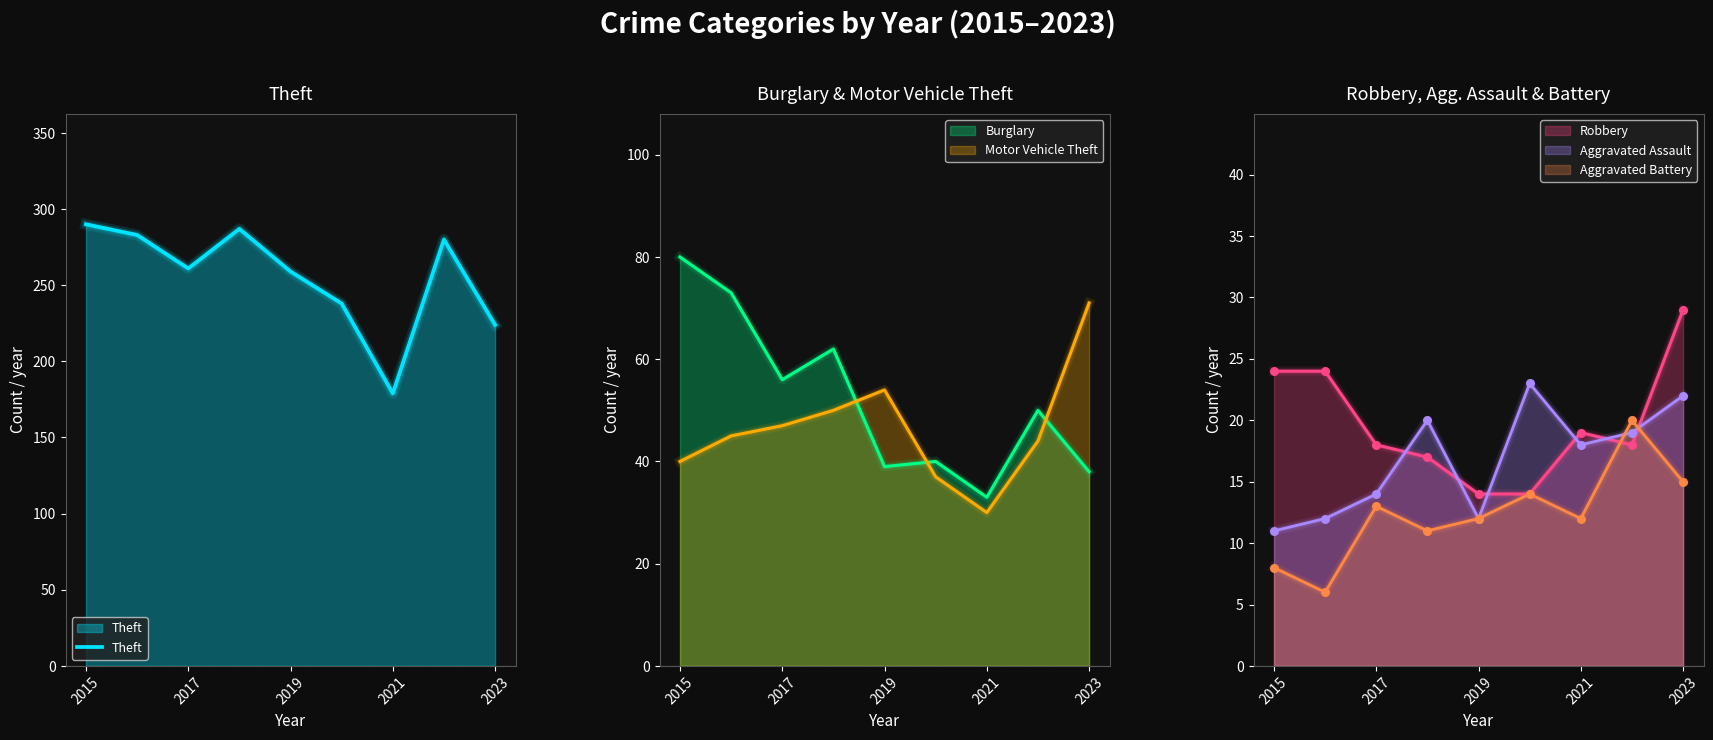

Which series has the widest spread of Y values?

Theft